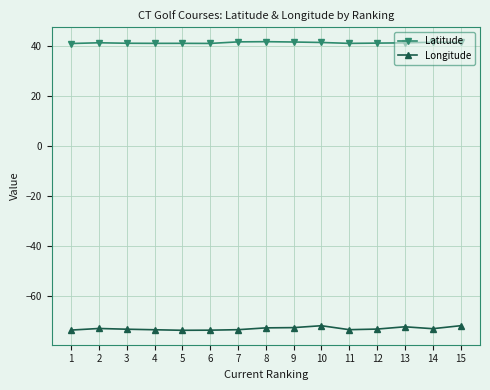

What is the sum of all Latitude values?

619.8